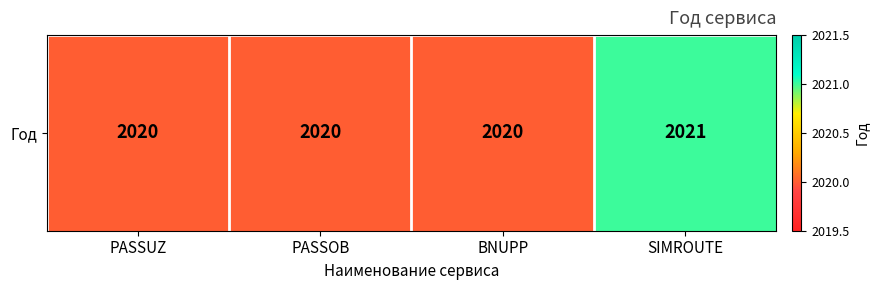

List the labels in order of value, largest first.

SIMROUTE, PASSUZ, PASSOB, BNUPP